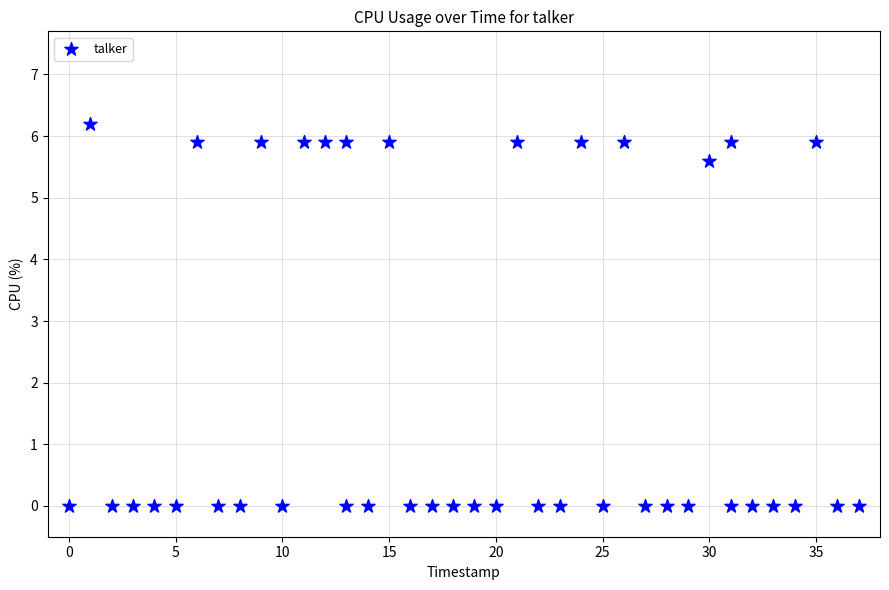

What Y value in the scatter plot is closest to 3?

5.6